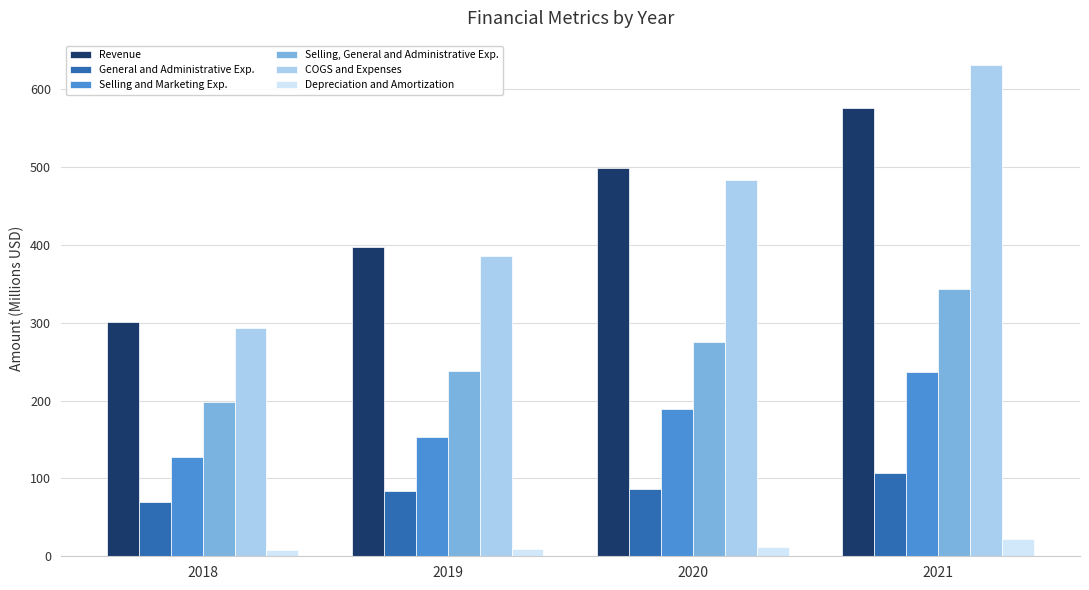

Which label corresponds to the largest value in the chart?

2021